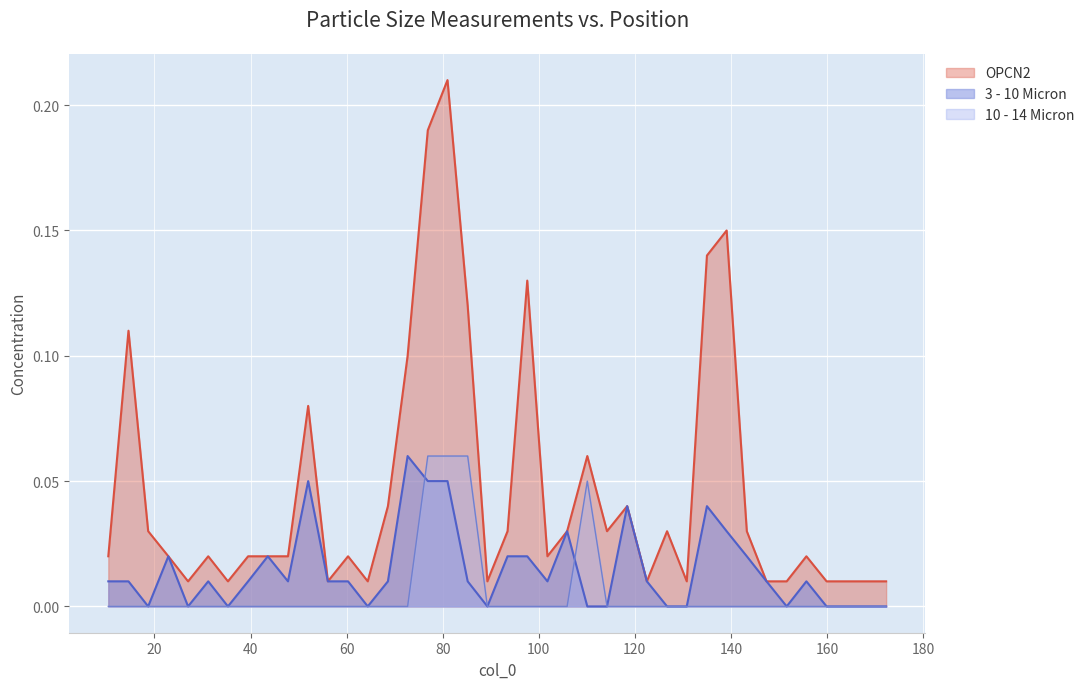

What is the label of the 32nd point from the left?

139.1